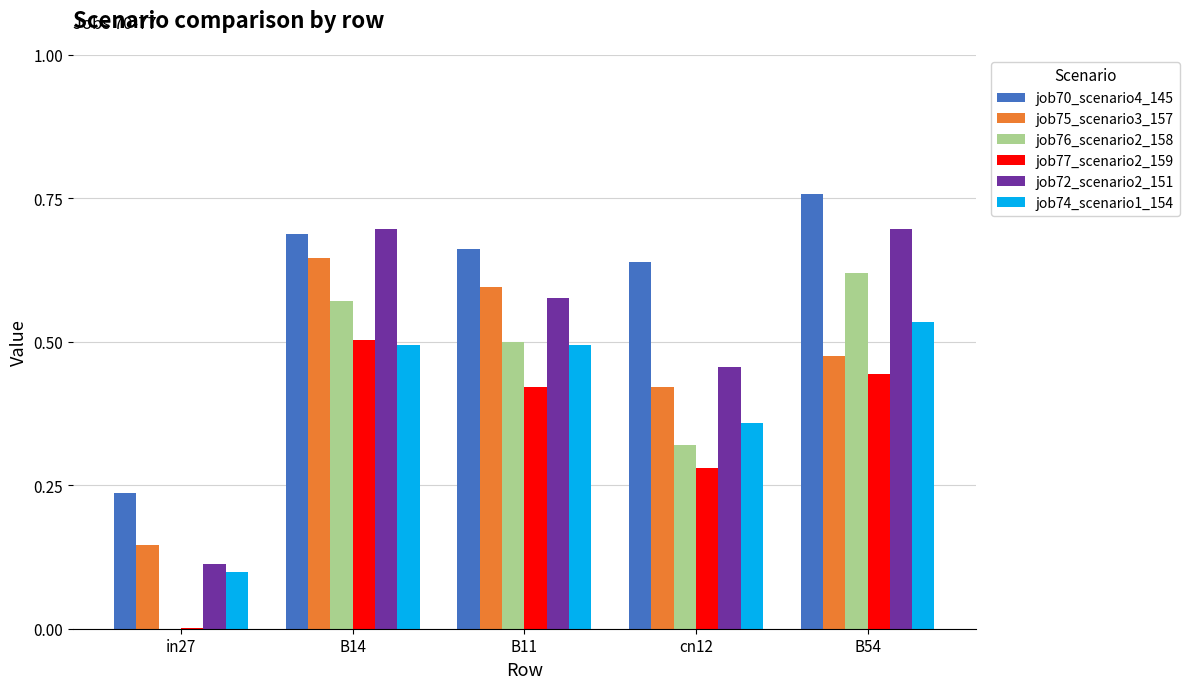

True or false: job77_scenario2_159 has a value of 0.5 at B14.

True